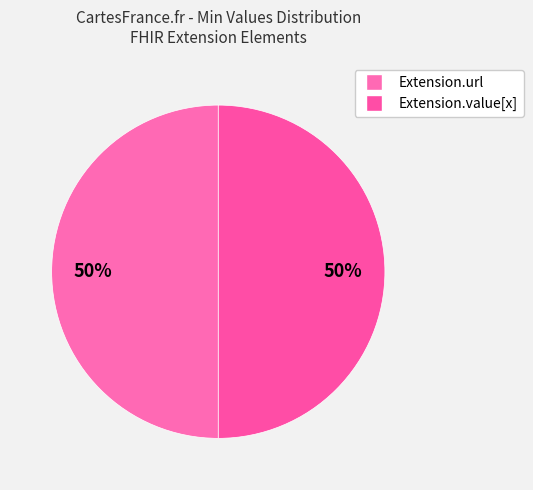

How many segments does this pie chart have?

2